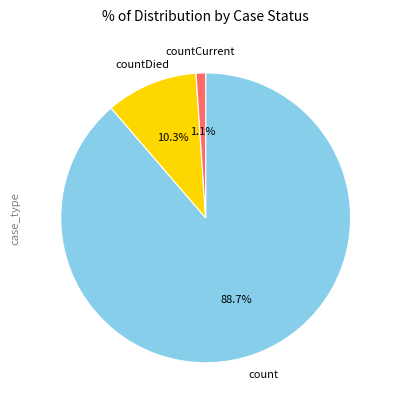

How many slices are in this pie chart?

3